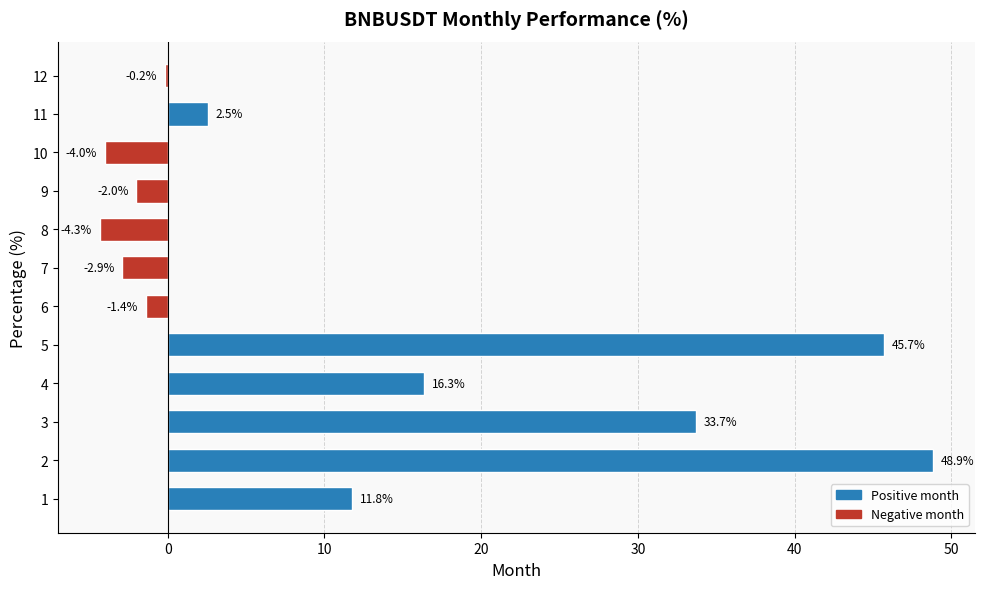

What is the smallest value displayed?

-4.3